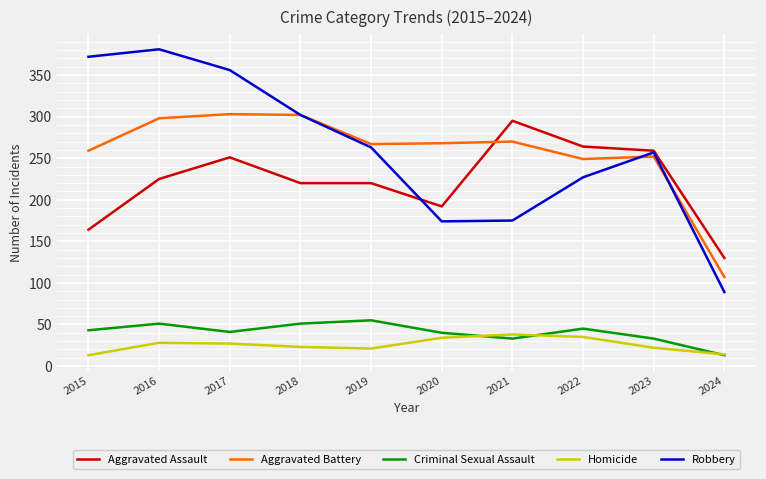

What is the difference between the highest and lowest values at 2021?

262